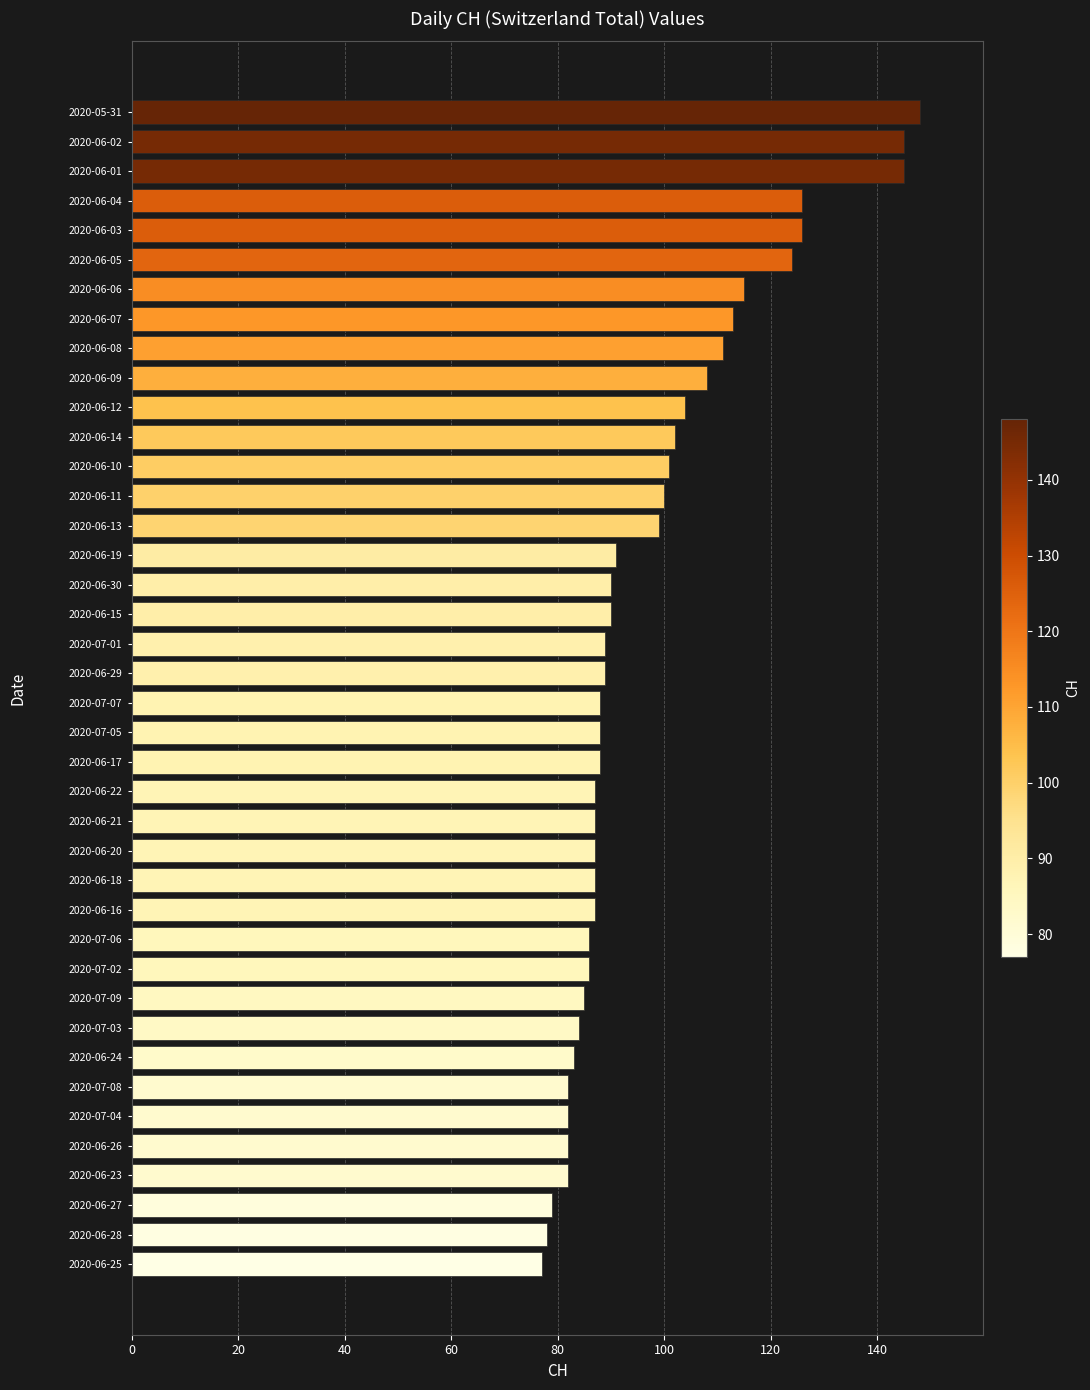

What is the difference between the maximum and minimum values?

71